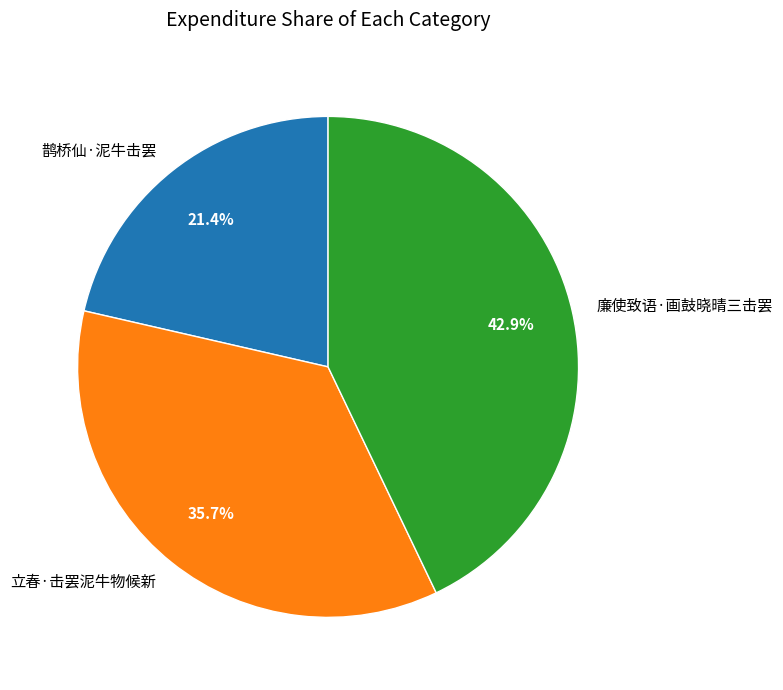

Is 立春·击罢泥牛物候新 the majority of the pie?

No